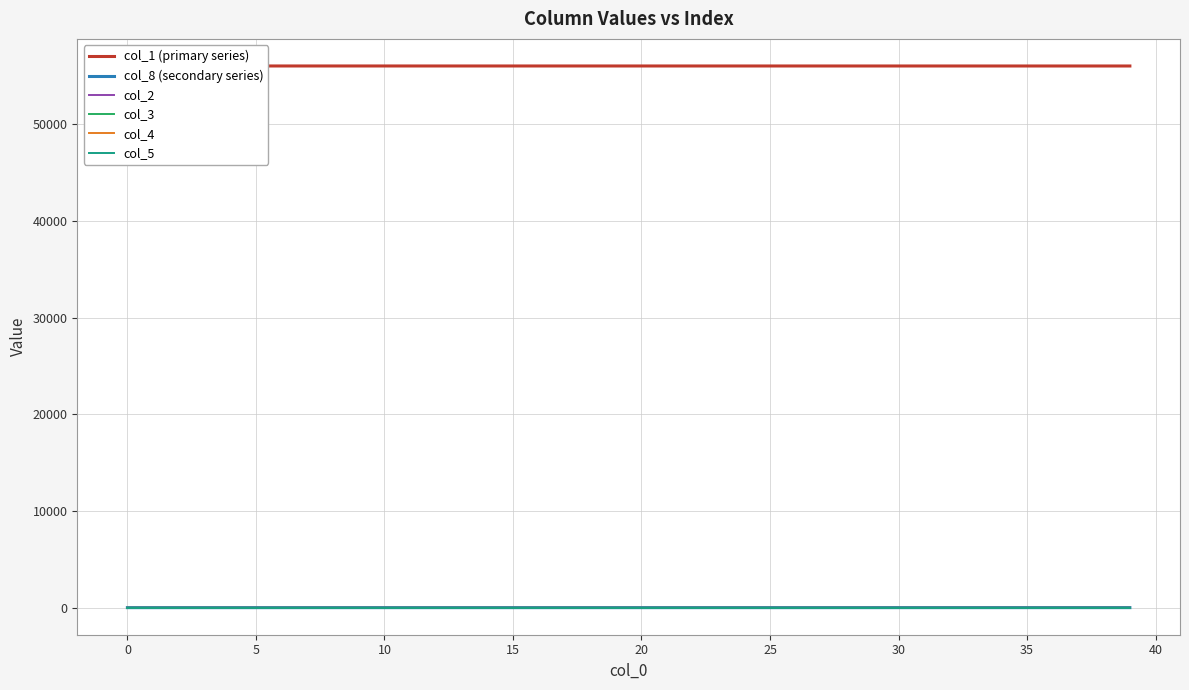

Which category has the lowest value in the col_5 series?

−5